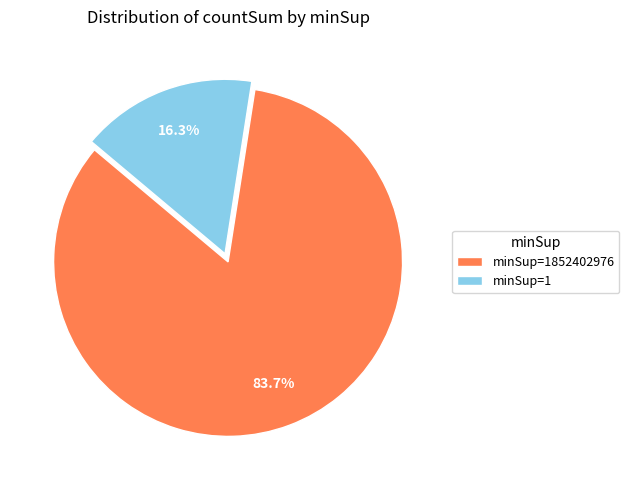

Is the sum of minSup=1 and minSup=1852402976 greater than half?

Yes